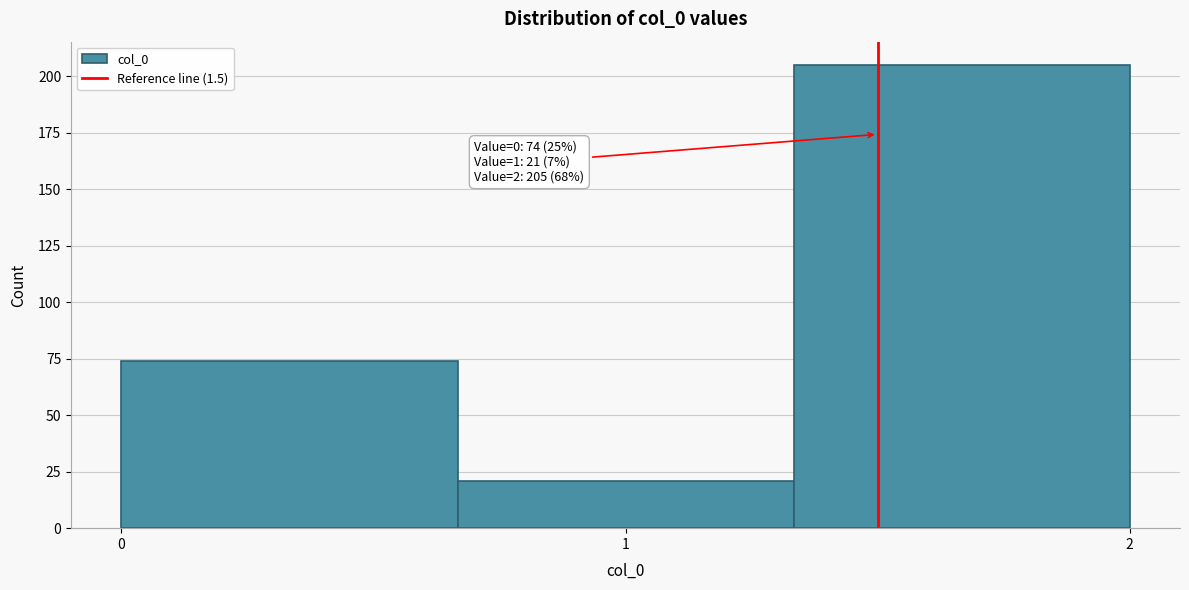

Over which range of the x-axis is the bar tallest?

1.3 to 2.0